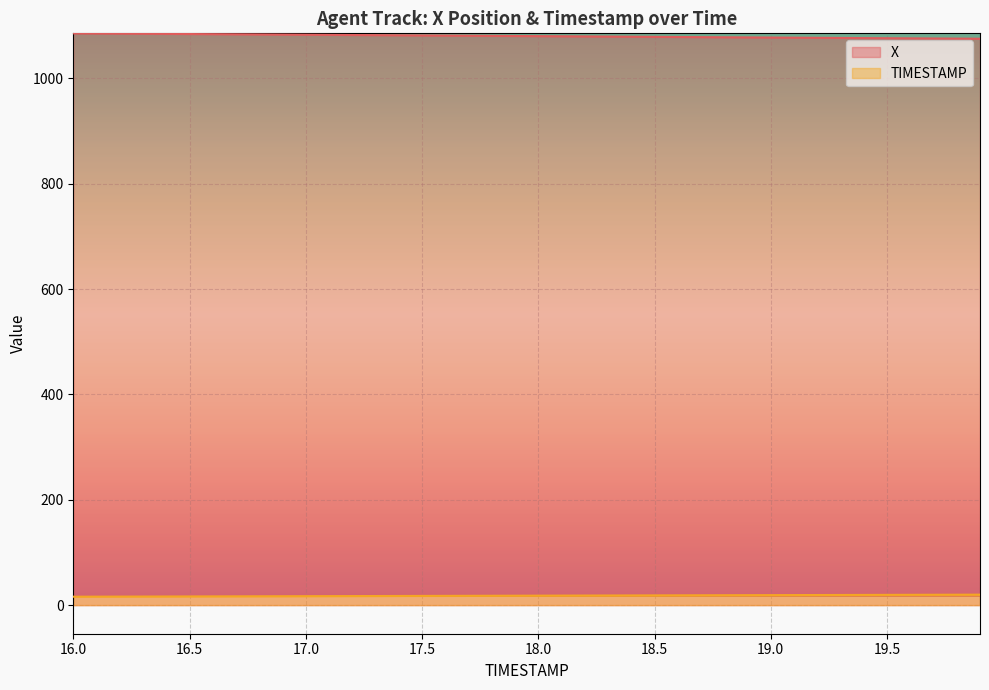

At which category is the sum across all series the highest?

16.0